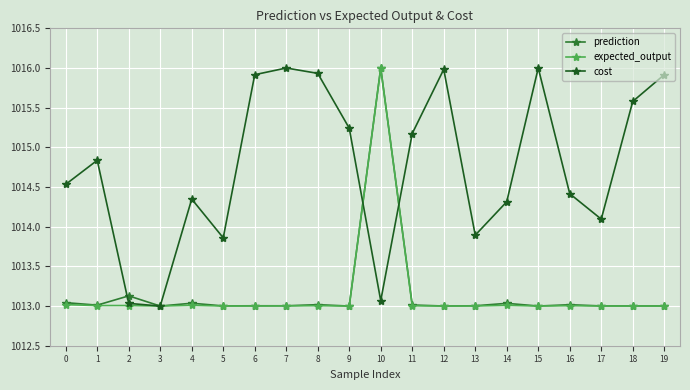

What is the value of the cost point at the 18th from the left?

1014.1